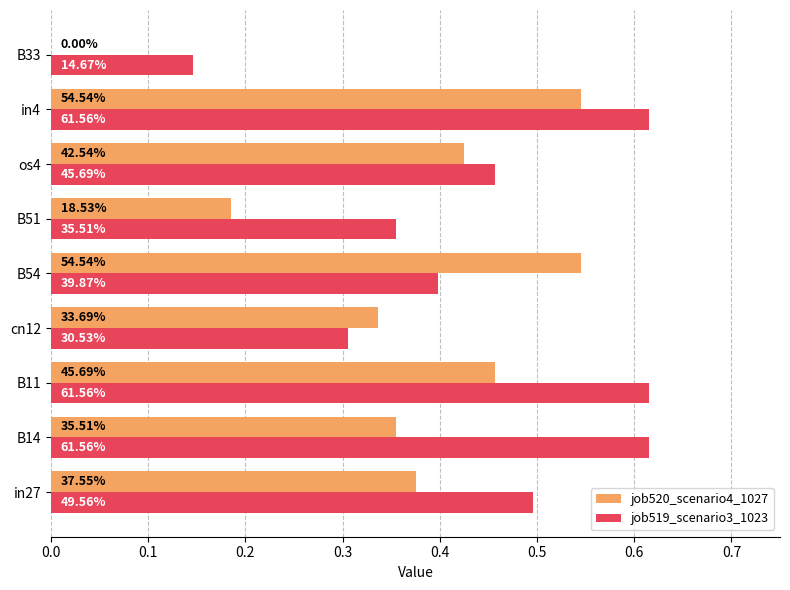

What are all the series names shown in the legend?

job520_scenario4_1027, job519_scenario3_1023